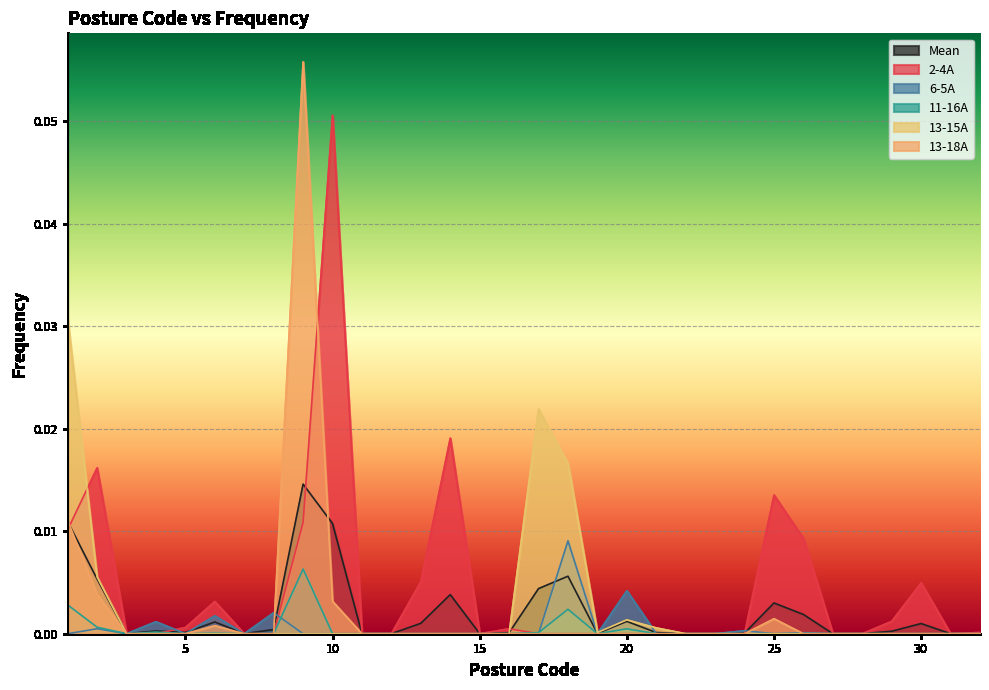

Rank the series by their maximum value, from highest to lowest.

13-18A, 2-4A, 13-15A, Mean, 6-5A, 11-16A